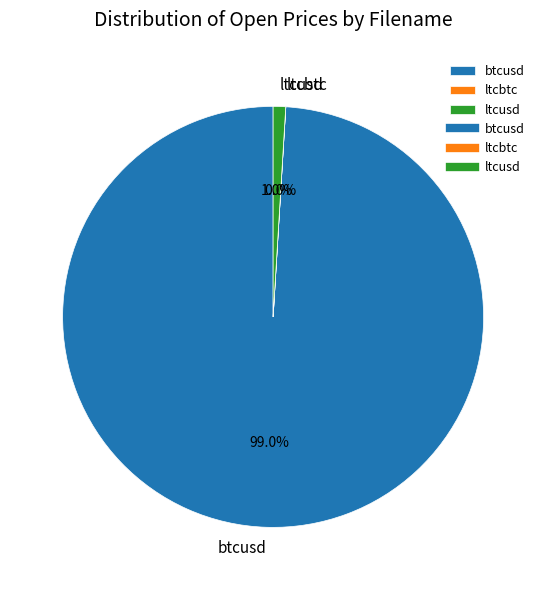

Which slice is the largest?

btcusd